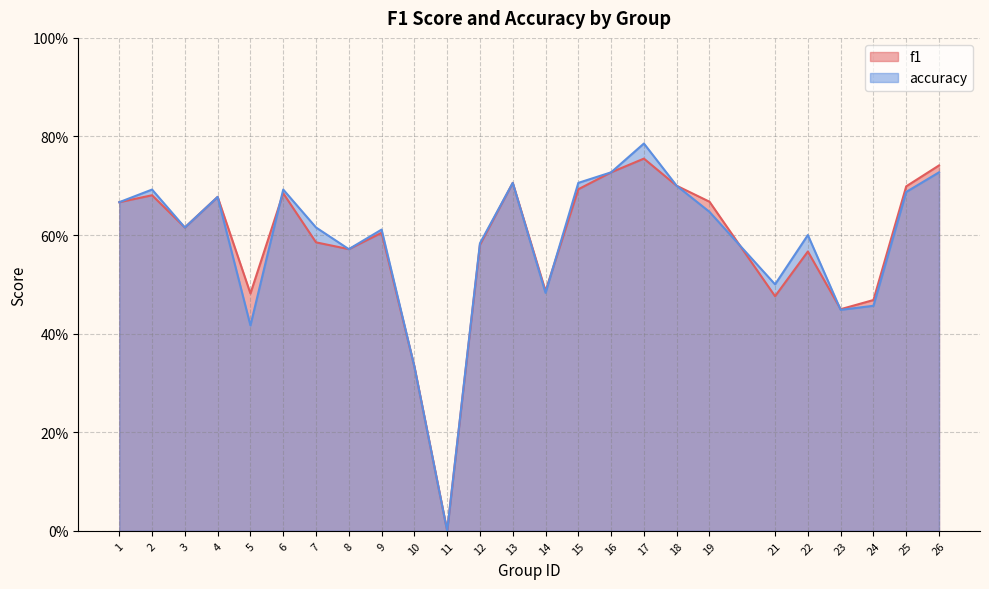

Between 4 and 21, which series saw the biggest shift?

f1